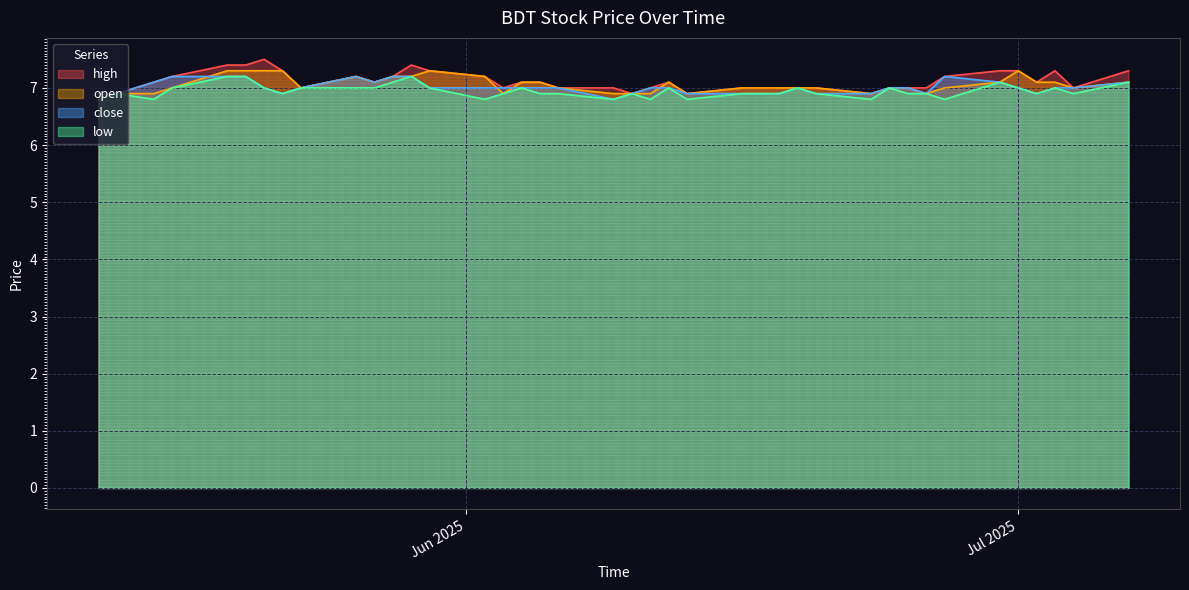

What is the lowest value of the open series?

6.9